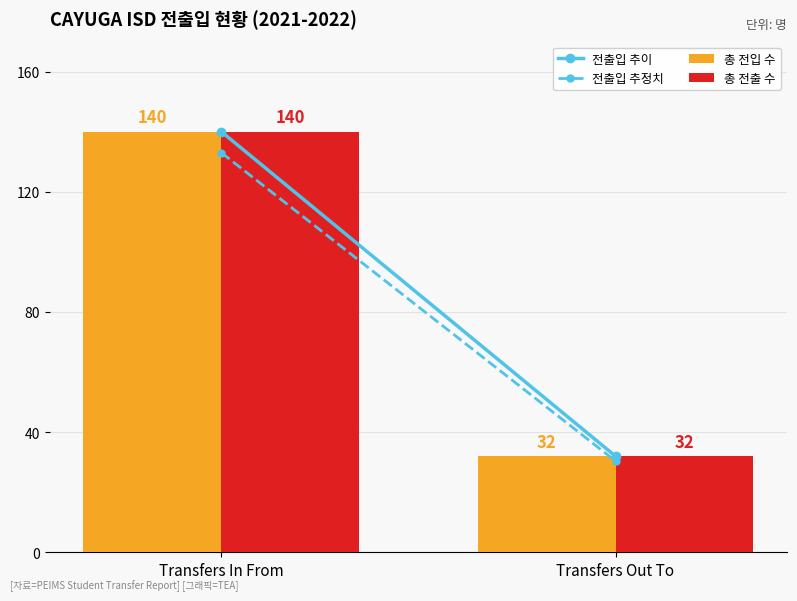

List the labels in order of 총 전출 수 value, smallest first.

Transfers Out To, Transfers In From